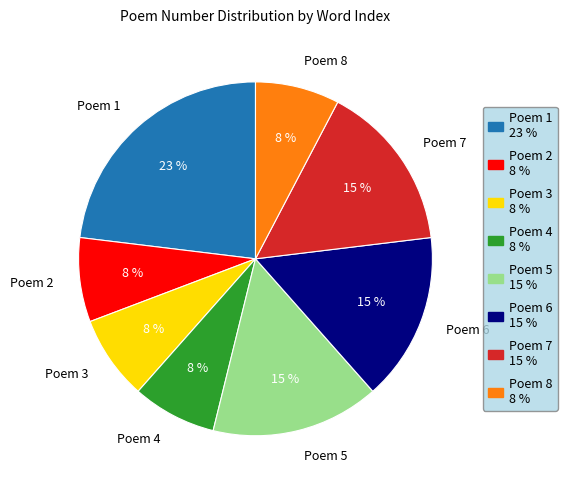

Which category has the biggest portion of the pie?

Poem 1